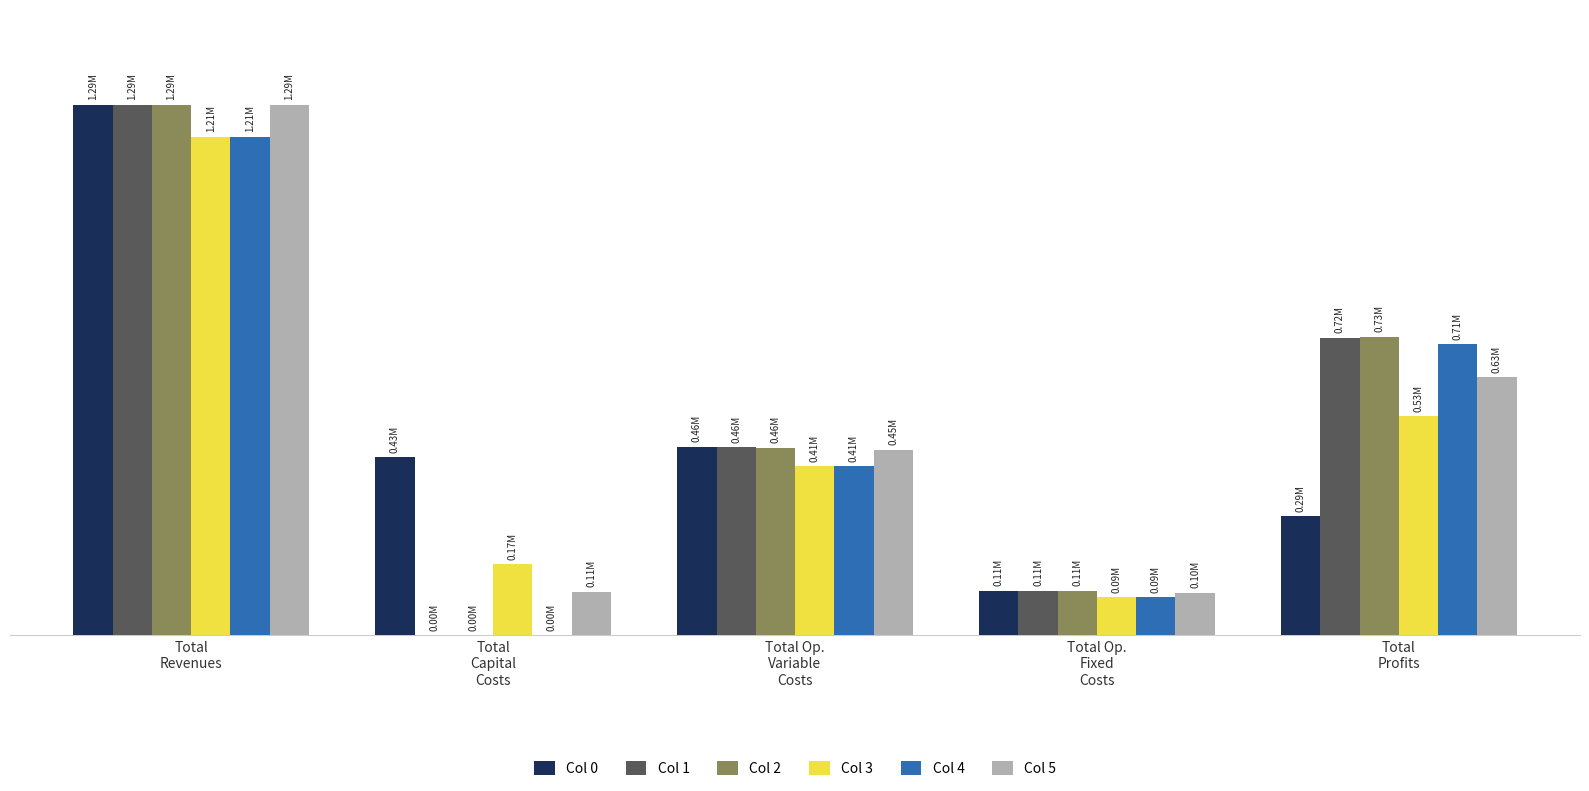

Rank the series by their maximum value, from lowest to highest.

Col 3, Col 4, Col 1, Col 2, Col 5, Col 0